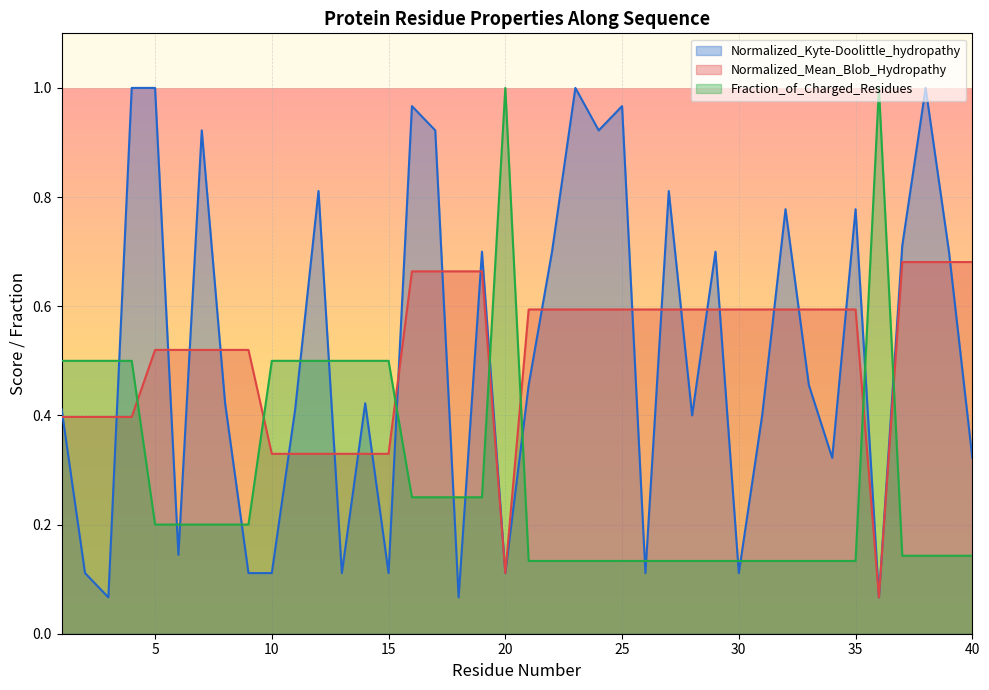

The Fraction_of_Charged_Residues series shows 0.1 at 25. True or false?

True